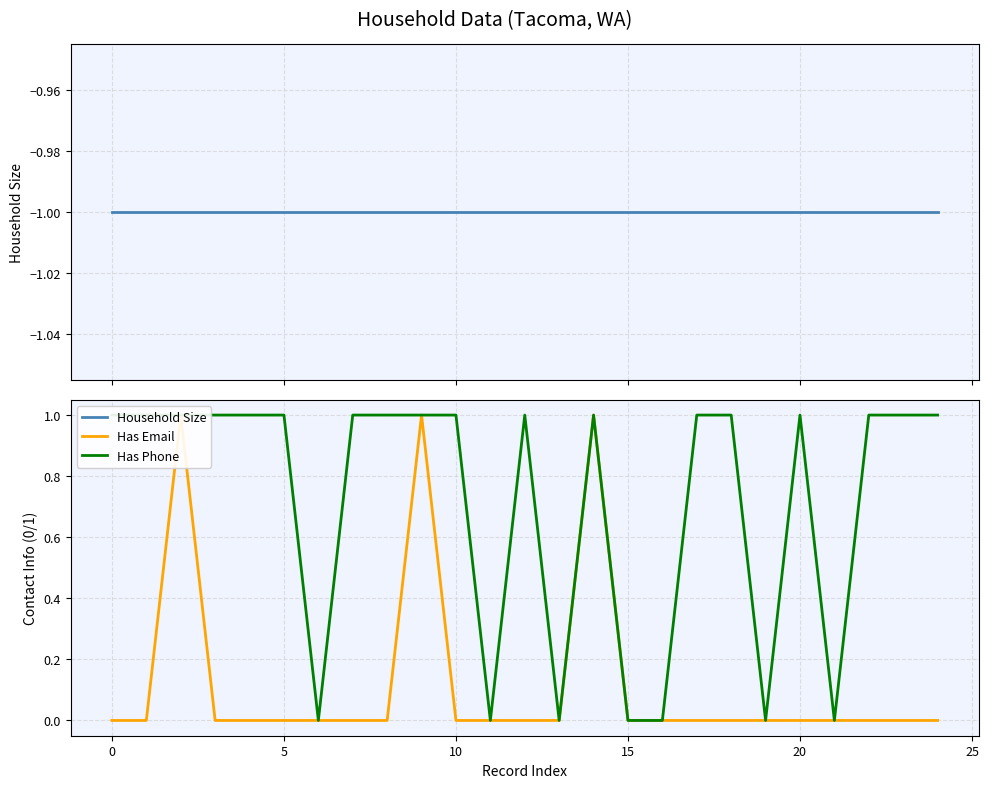

Count the Has Phone values in the range 0 to 1.

25